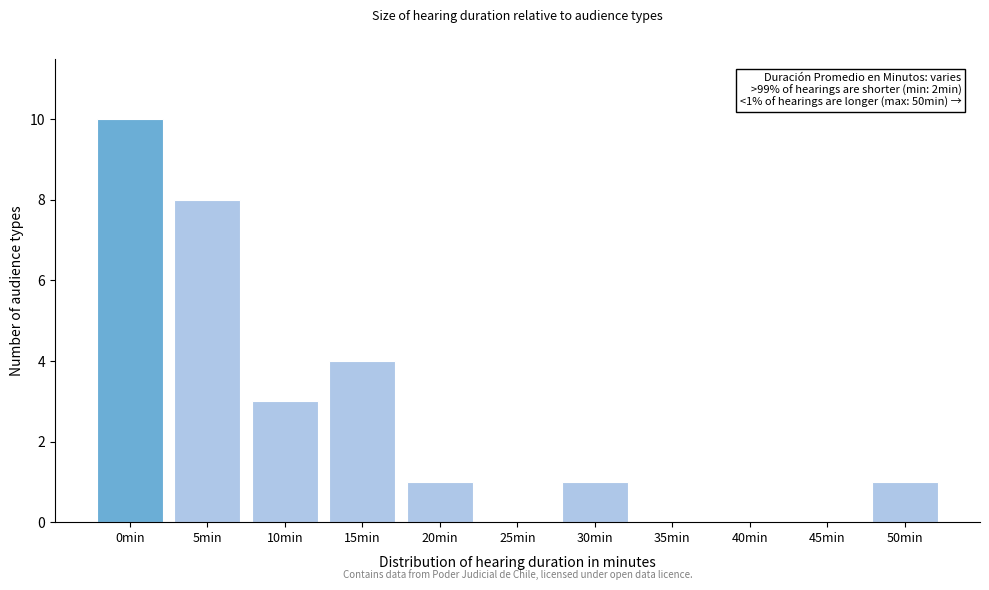

Reading left to right, transcribe all the data shown in this chart.

0min=10	5min=8	10min=3	15min=4	20min=1	25min=0	30min=1	35min=0	40min=0	45min=0	50min=1